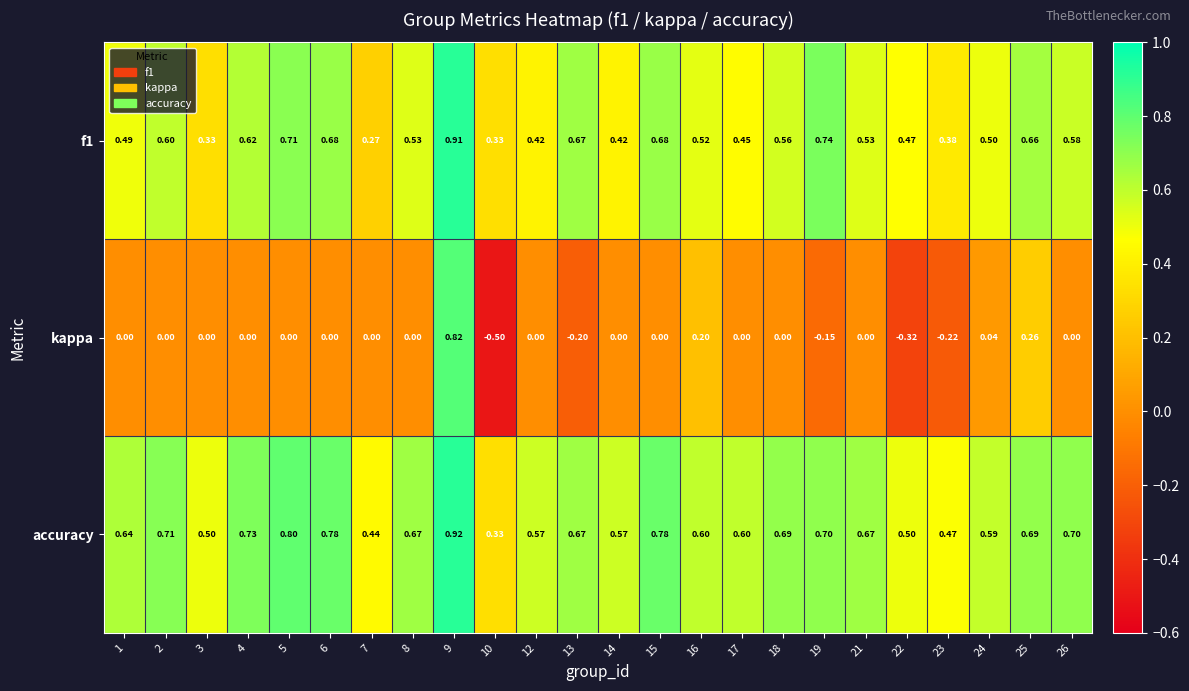

Rank the series by their maximum value, from highest to lowest.

accuracy, f1, kappa